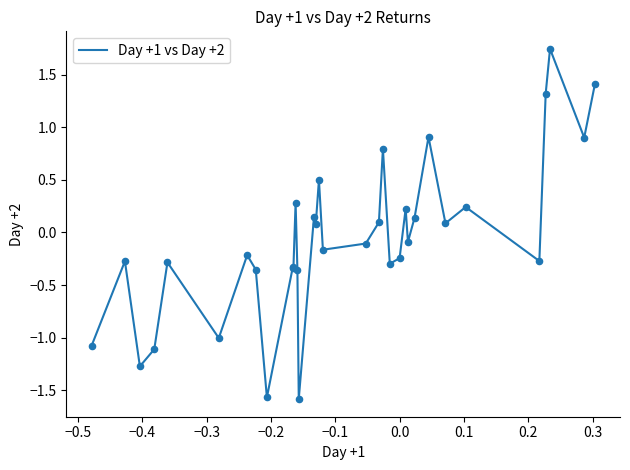

What is the smallest value displayed?

-1.6